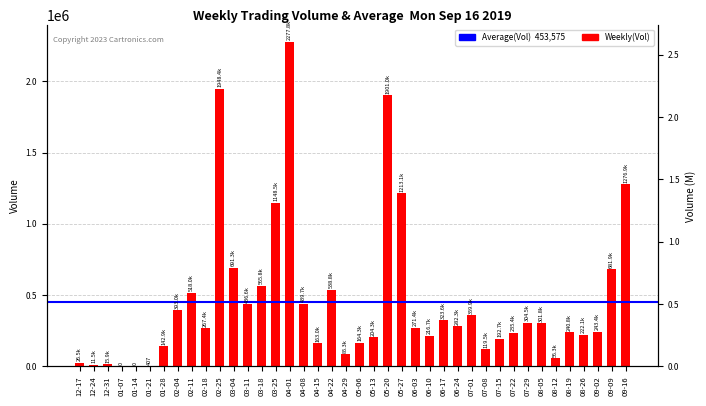

What is the change in value from 07-01 to 08-19?

-119105